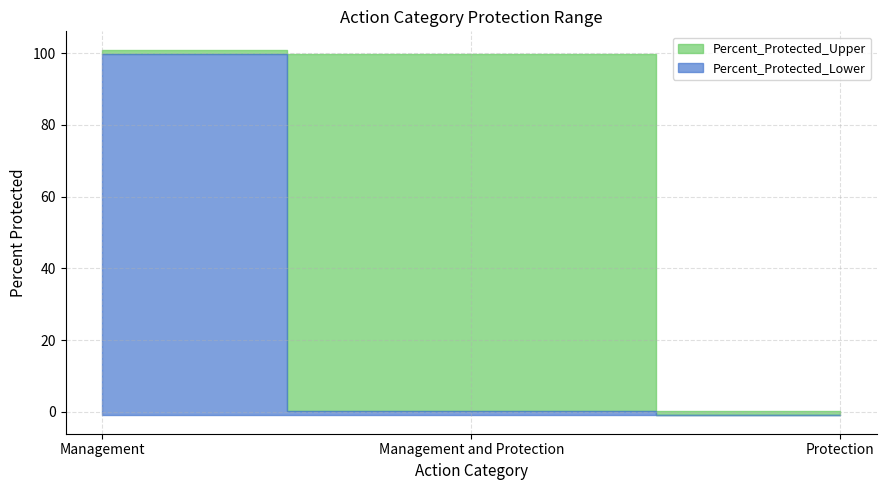

Which series changed the most between Management and Protection and Protection?

Percent_Protected_Upper